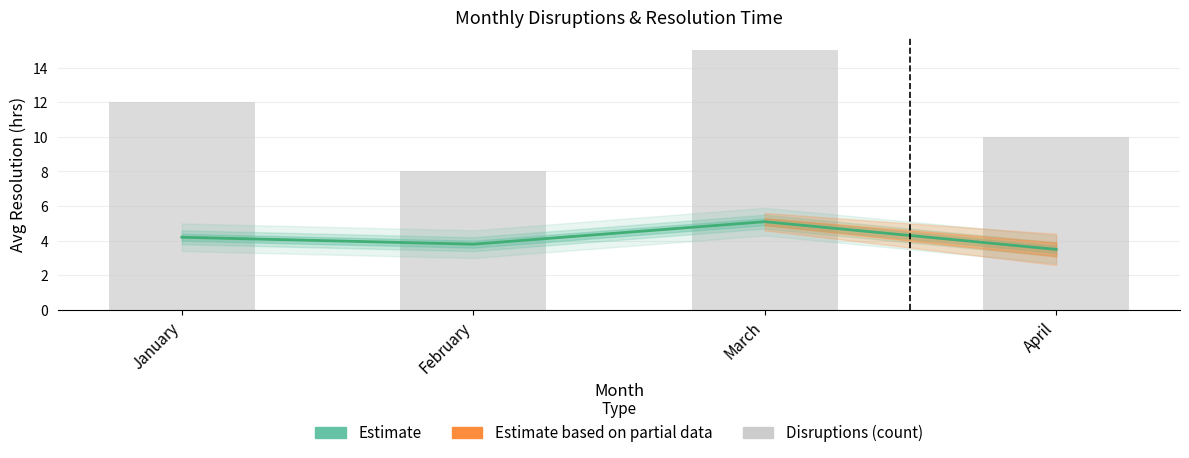

Where is the data nearest to the value 11?

January